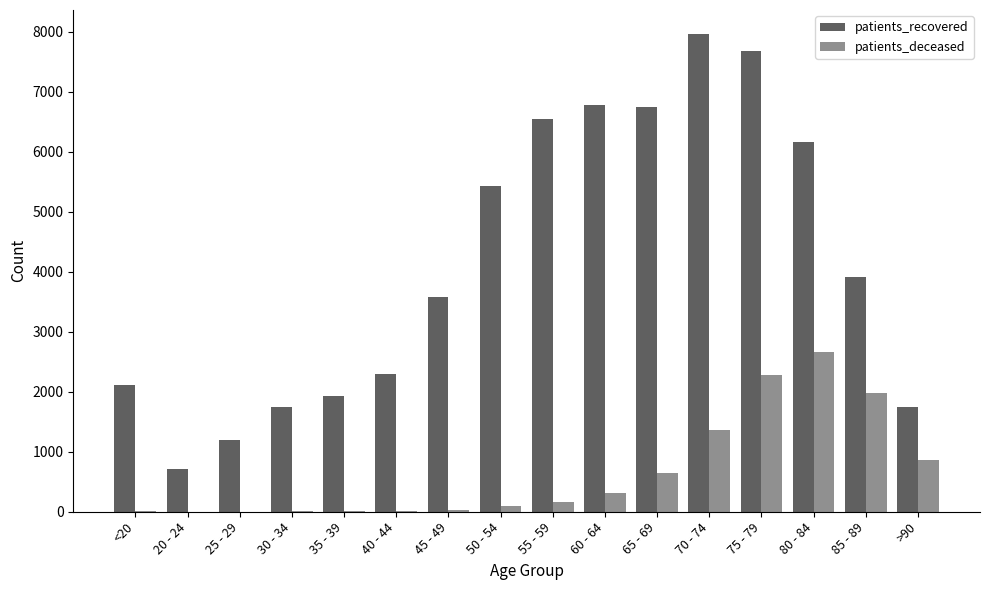

What is the maximum value shown in the chart?

7966